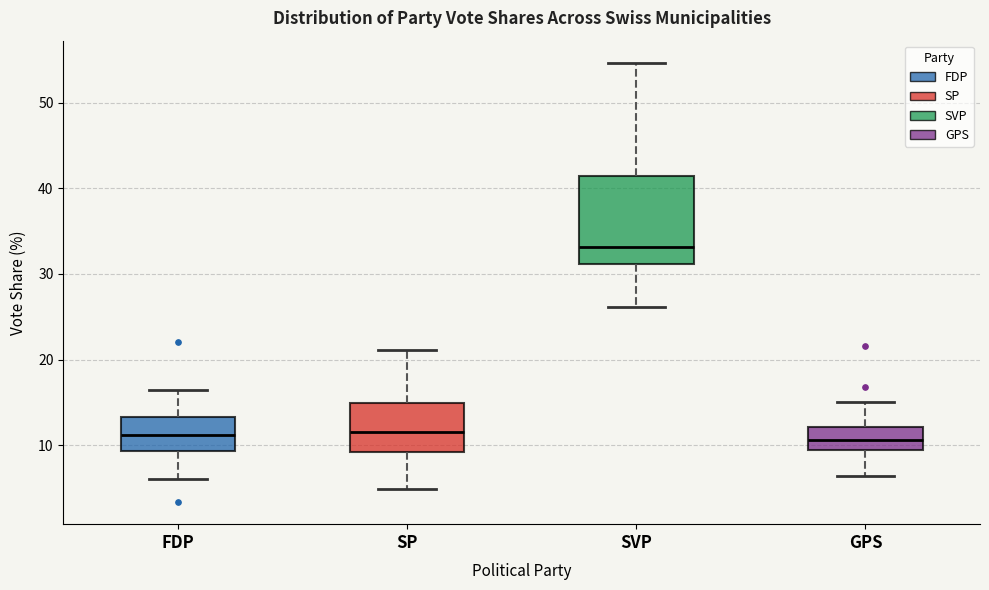

Reading left to right, read every box against the y-axis: the position of its median line, the range the box covers, and the ends of its whiskers. The values are not printed on the chart, so give them approximately, as read against the axis.

FDP: median 11, box 9 to 13, whiskers 6 to 16
SP: median 12, box 9 to 15, whiskers 5 to 21
SVP: median 33, box 31 to 42, whiskers 26 to 55
GPS: median 11, box 9 to 12, whiskers 6 to 15